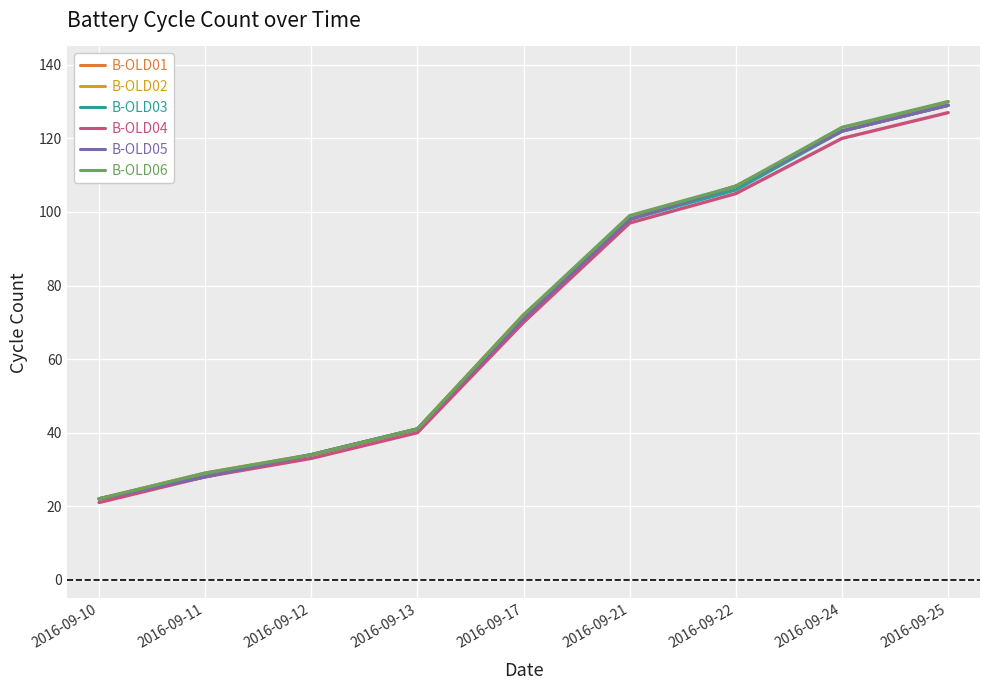

Between 2016-09-12 and 2016-09-24, which series saw the biggest shift?

B-OLD06